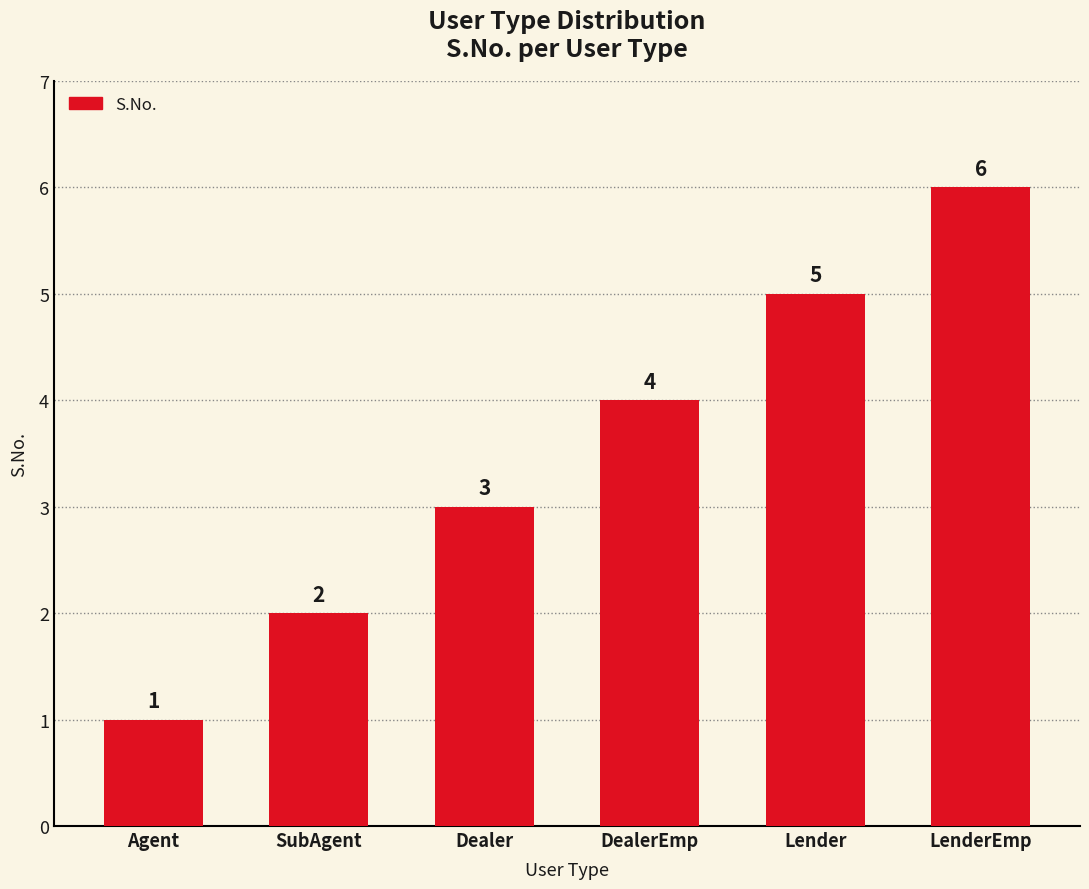

What position from the right is DealerEmp?

3